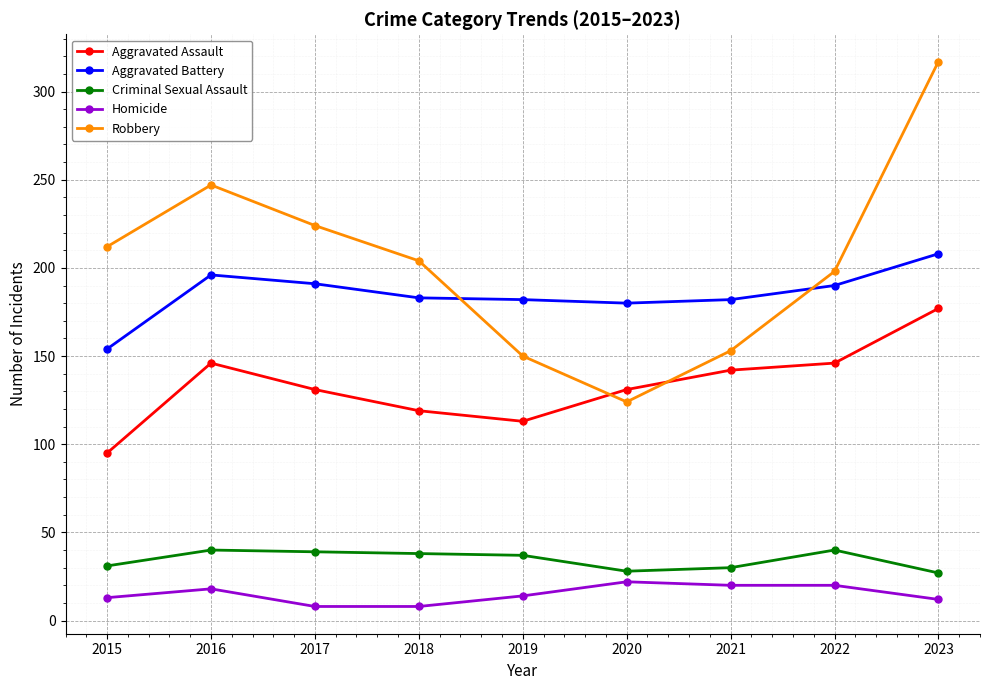

Which series has the widest spread of values?

Robbery